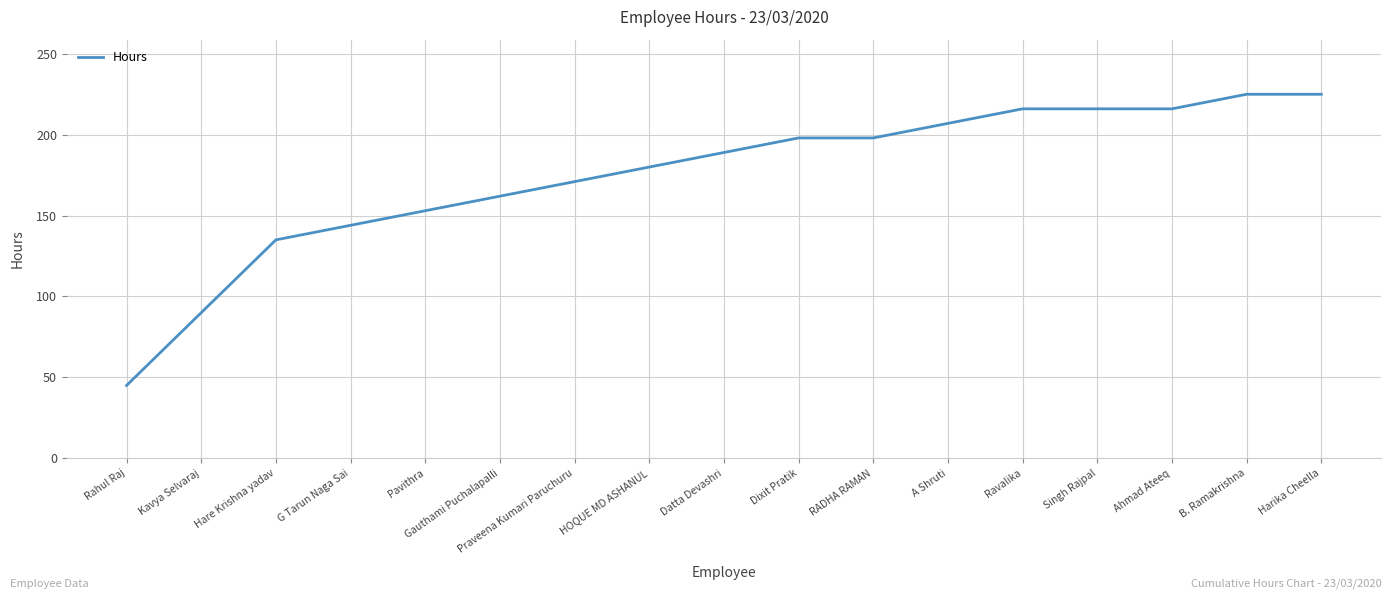

What position from the right is A Shruti?

6